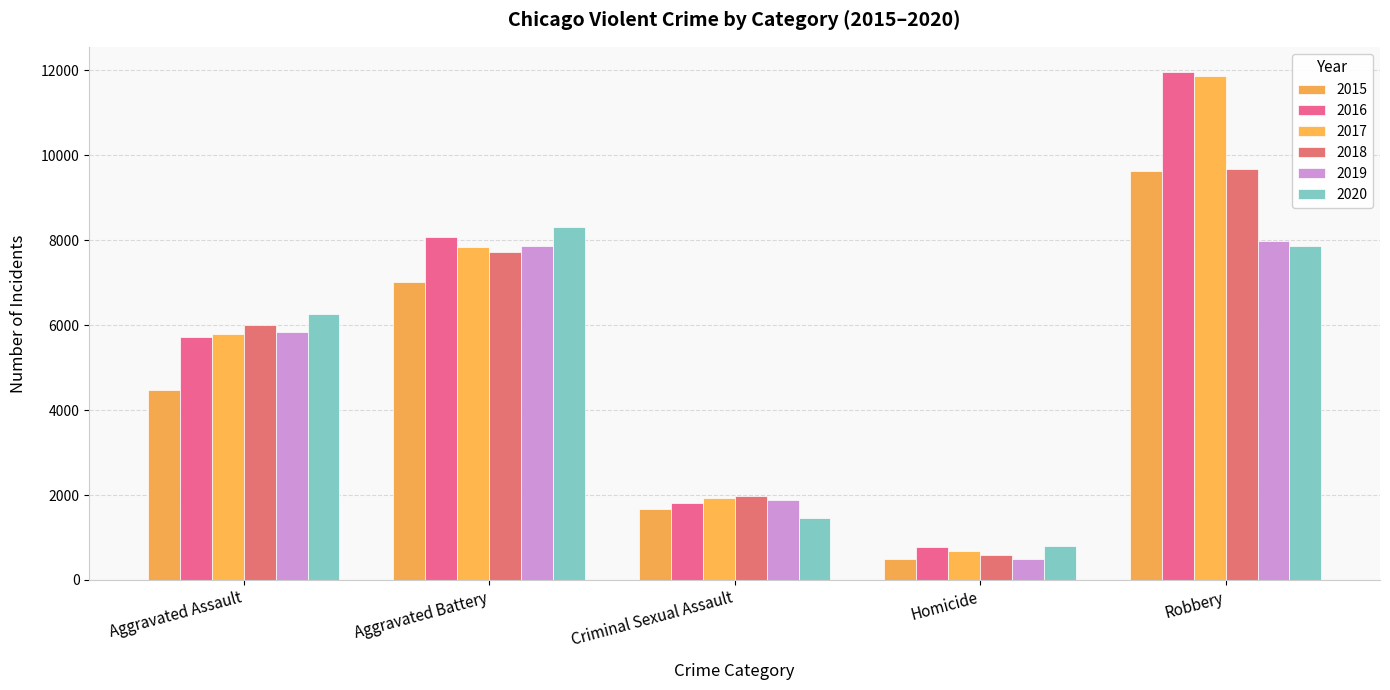

What is the total value across all series at Criminal Sexual Assault?

10725